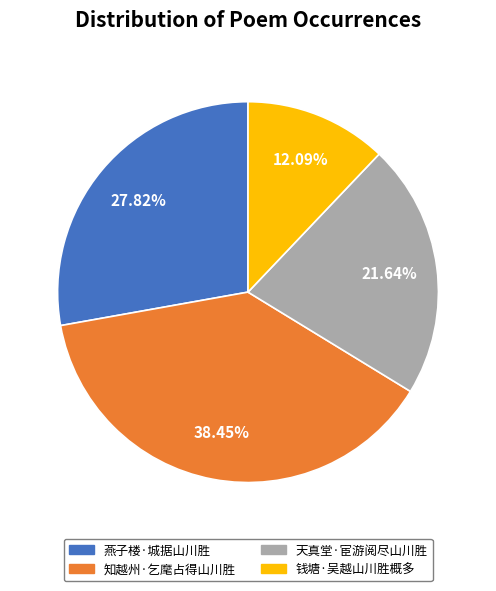

What is the largest slice in the pie chart?

知越州·乞麾占得山川胜